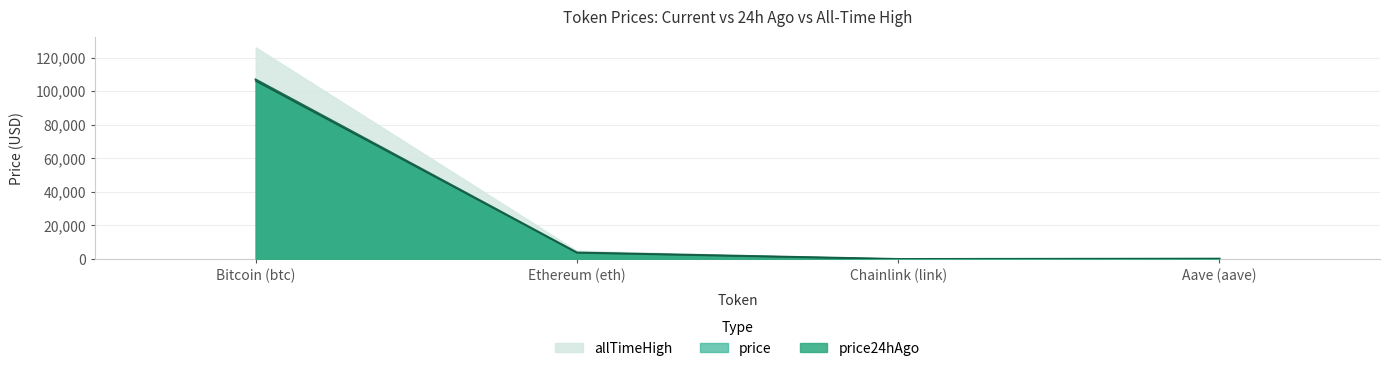

What are all the series names shown in the legend?

allTimeHigh, price, price24hAgo